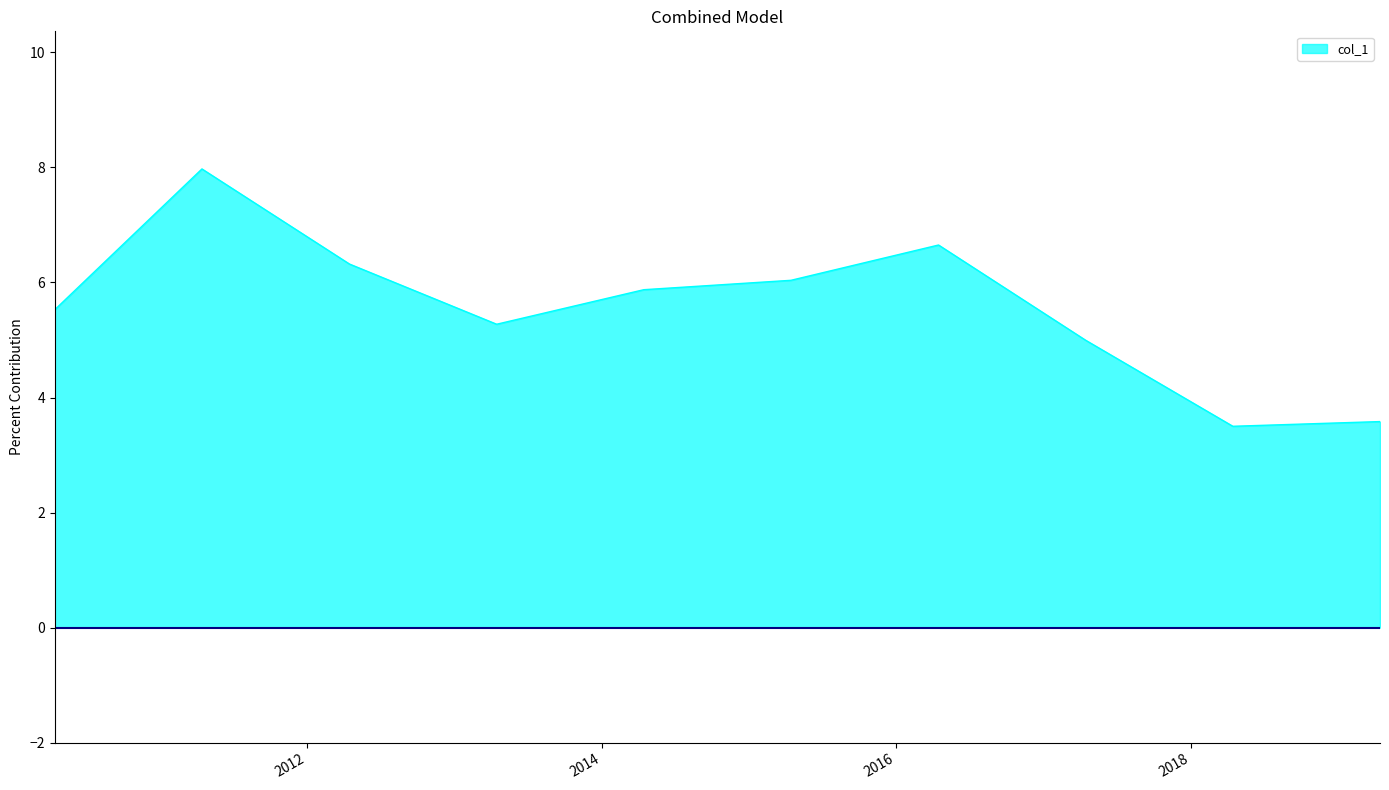

How many lines are shown in the chart?

1